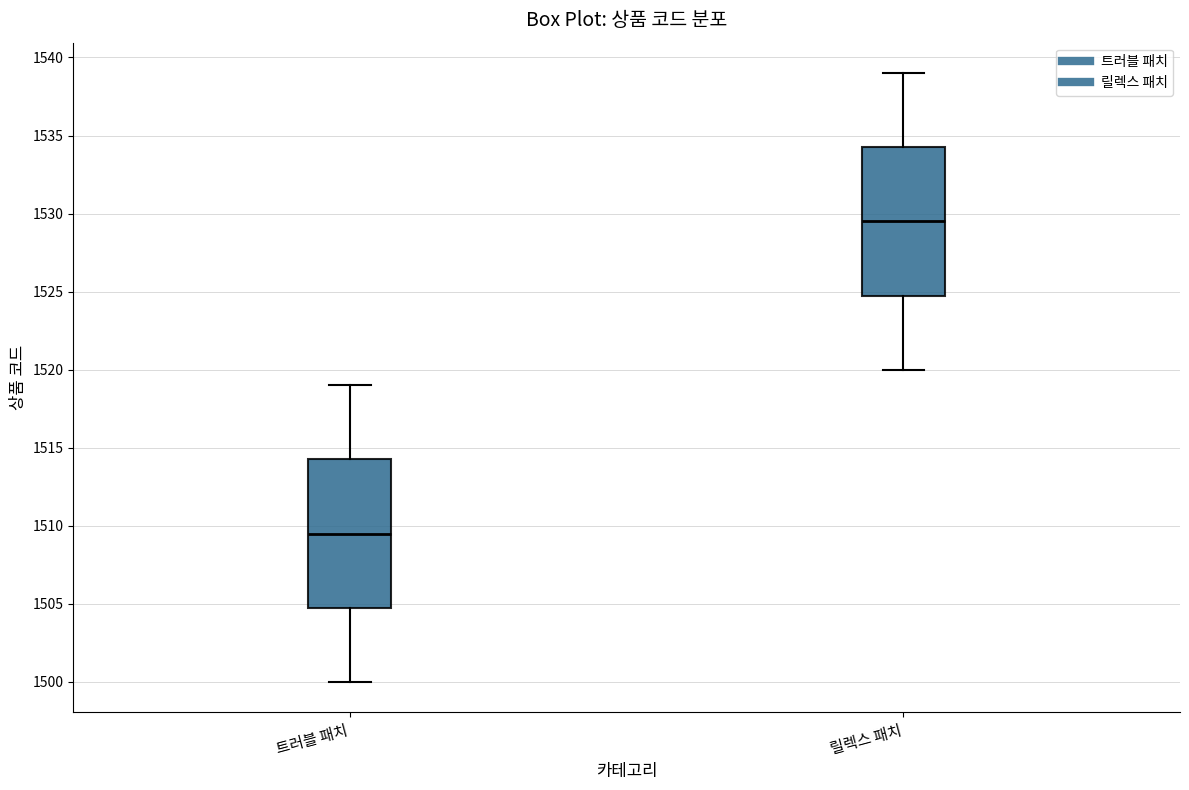

Where does the lower whisker of the box for 트러블 패치 end on the y-axis? The values are not printed on the chart, so give them approximately, as read against the axis.

1500.0